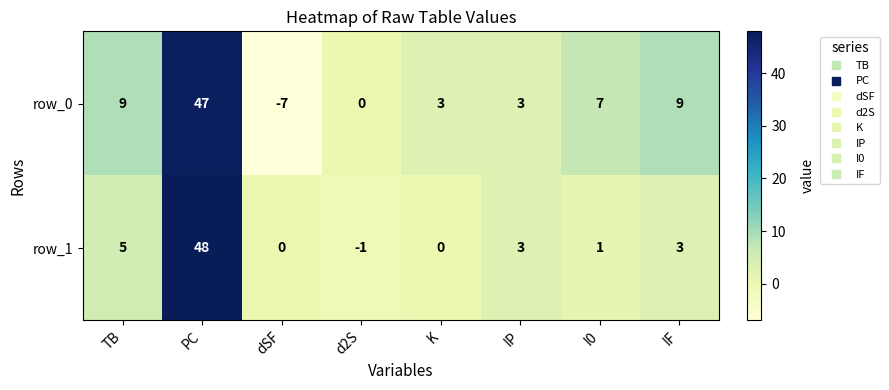

How many negative values does the row_1 series have?

1